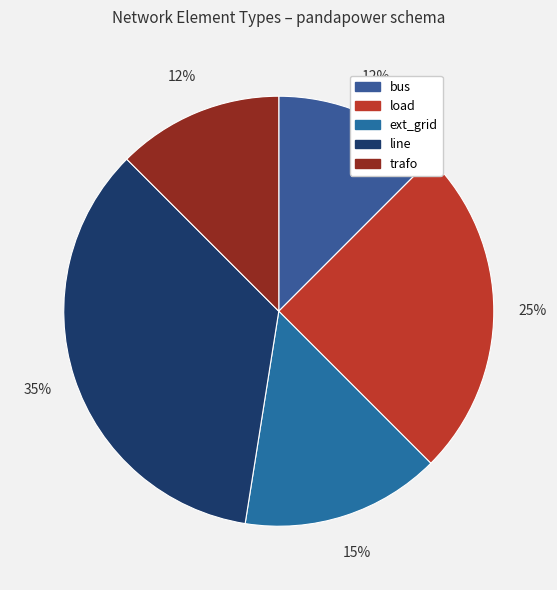

To the nearest percent, what portion does line represent?

35%